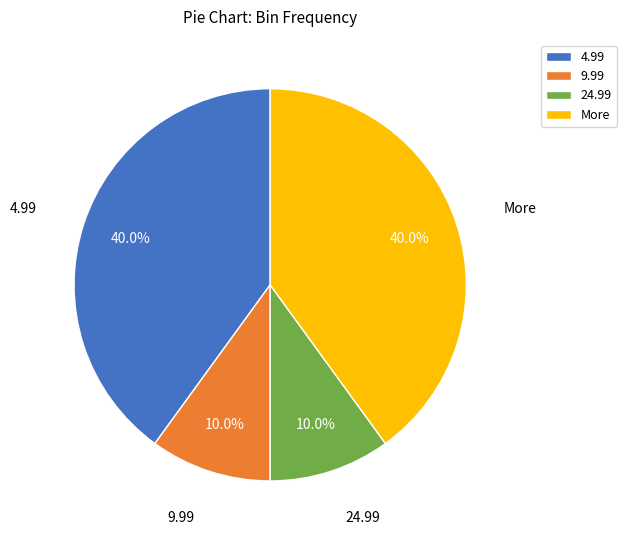

True or false: 9.99 accounts for 18% of the total.

False